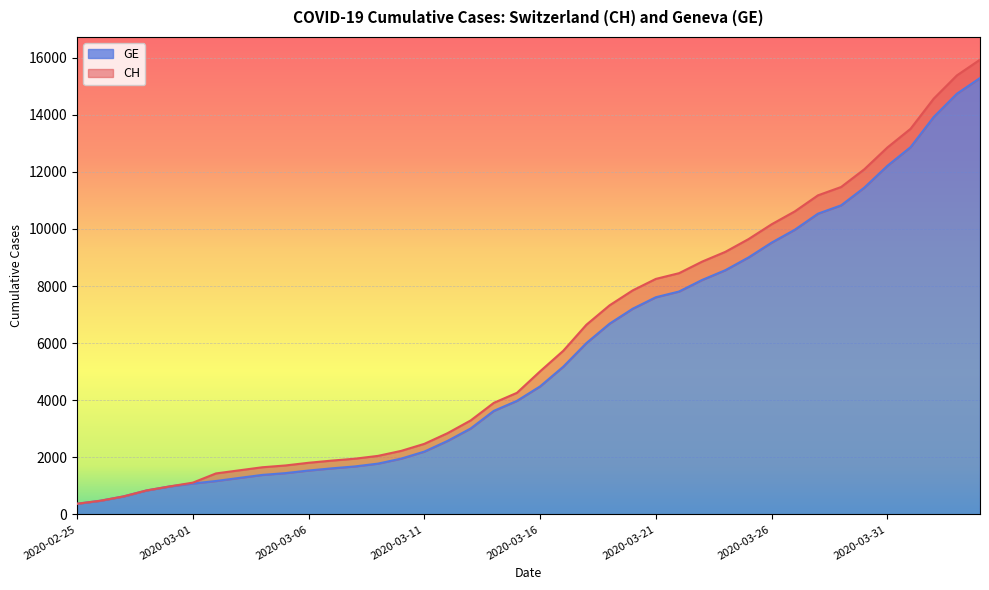

Rank the categories by CH value from lowest to highest.

2020-02-25, 2020-02-26, 2020-02-27, 2020-02-28, 2020-02-29, 2020-03-01, 2020-03-02, 2020-03-03, 2020-03-04, 2020-03-05, 2020-03-06, 2020-03-07, 2020-03-08, 2020-03-09, 2020-03-10, 2020-03-11, 2020-03-12, 2020-03-13, 2020-03-14, 2020-03-15, 2020-03-16, 2020-03-17, 2020-03-18, 2020-03-19, 2020-03-20, 2020-03-21, 2020-03-22, 2020-03-23, 2020-03-24, 2020-03-25, 2020-03-26, 2020-03-27, 2020-03-28, 2020-03-29, 2020-03-30, 2020-03-31, 2020-04-01, 2020-04-02, 2020-04-03, 2020-04-04